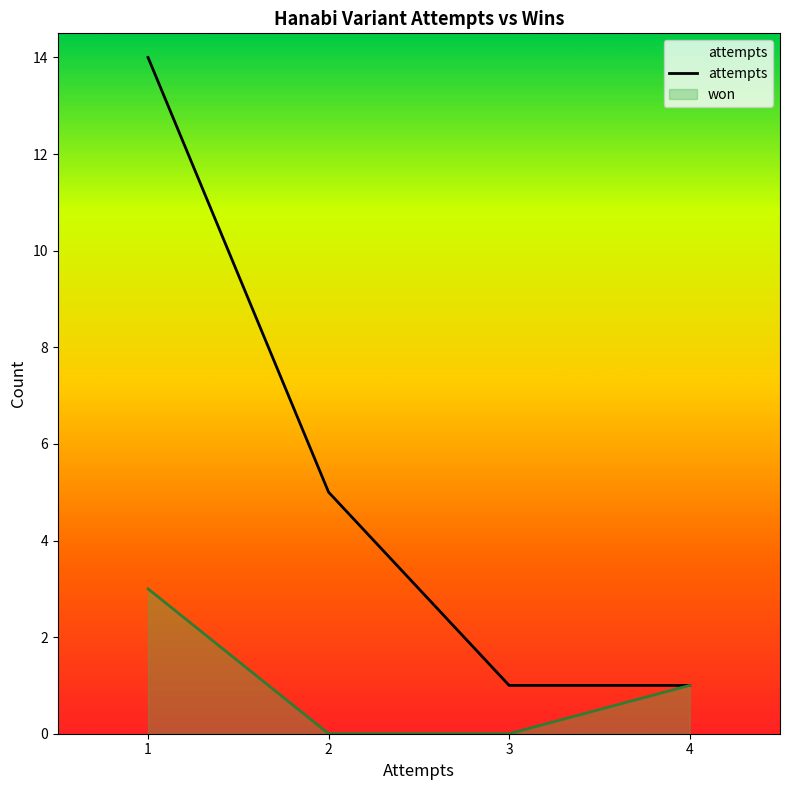

Is it true that the value at 3 is 1?

True